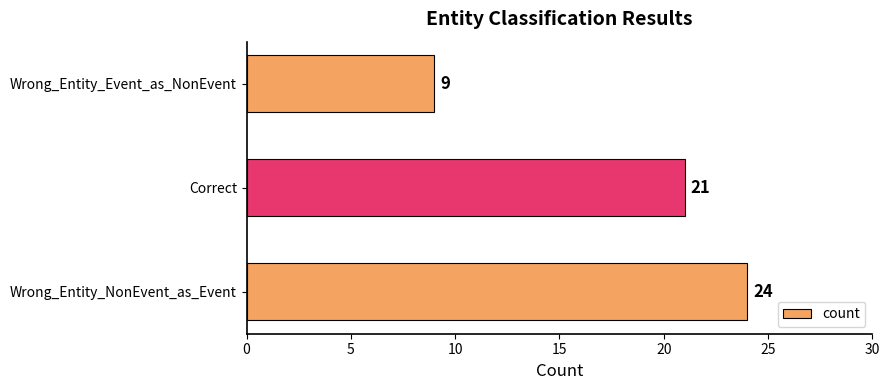

Are the bars grouped side by side (vs. stacked)?

No